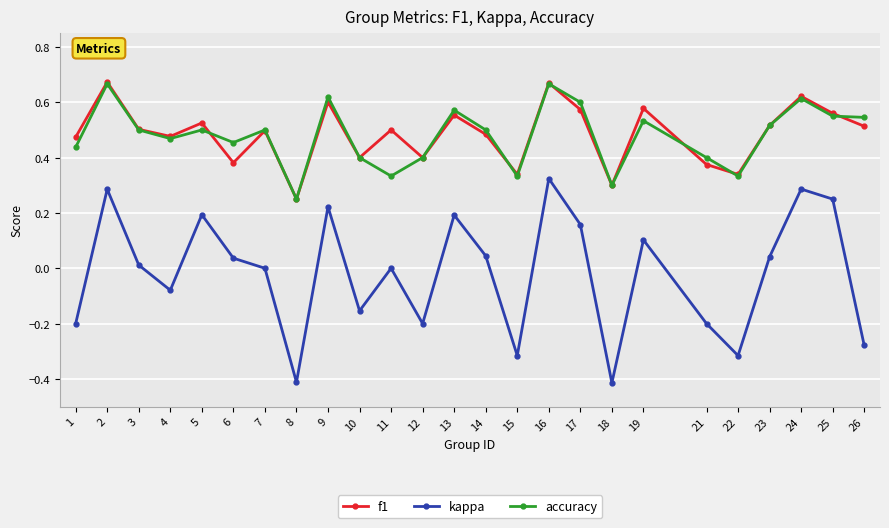

Is the value of f1 at 6 greater than the value of accuracy at 19?

No